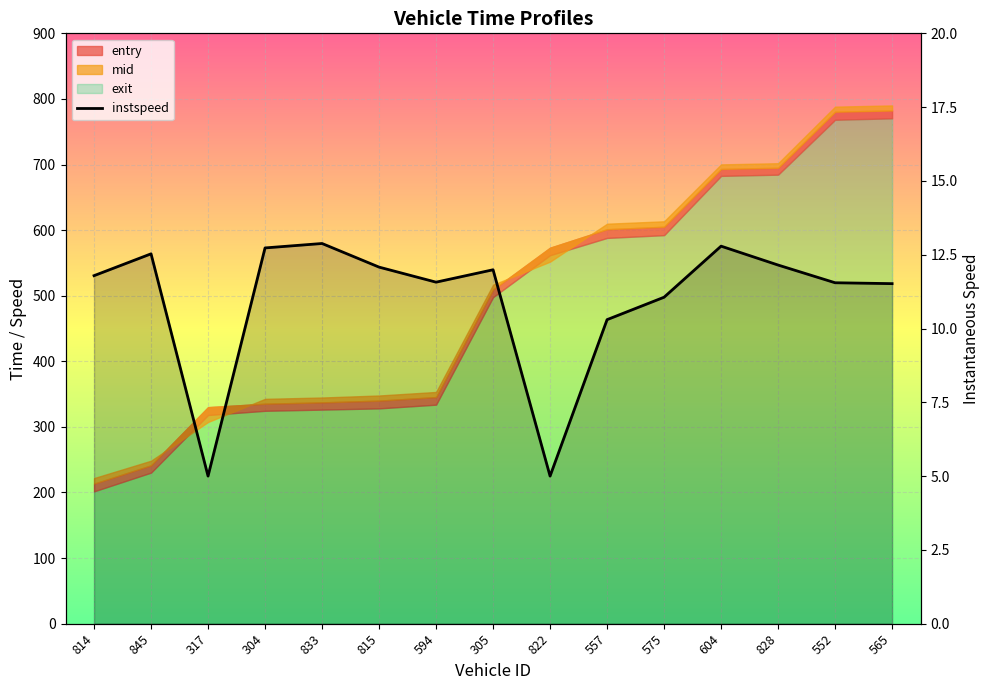

What is the difference between the maximum and minimum values?

7.9